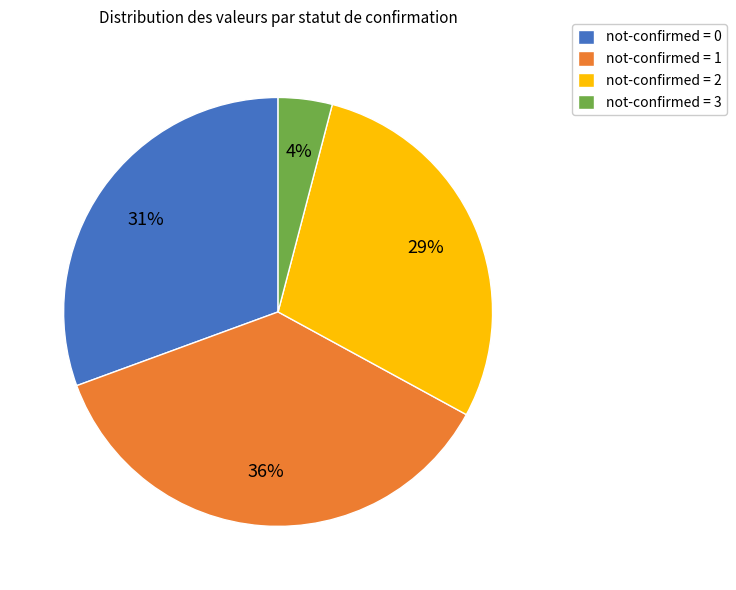

Combined, do not-confirmed = 3 and not-confirmed = 2 account for over 50%?

No